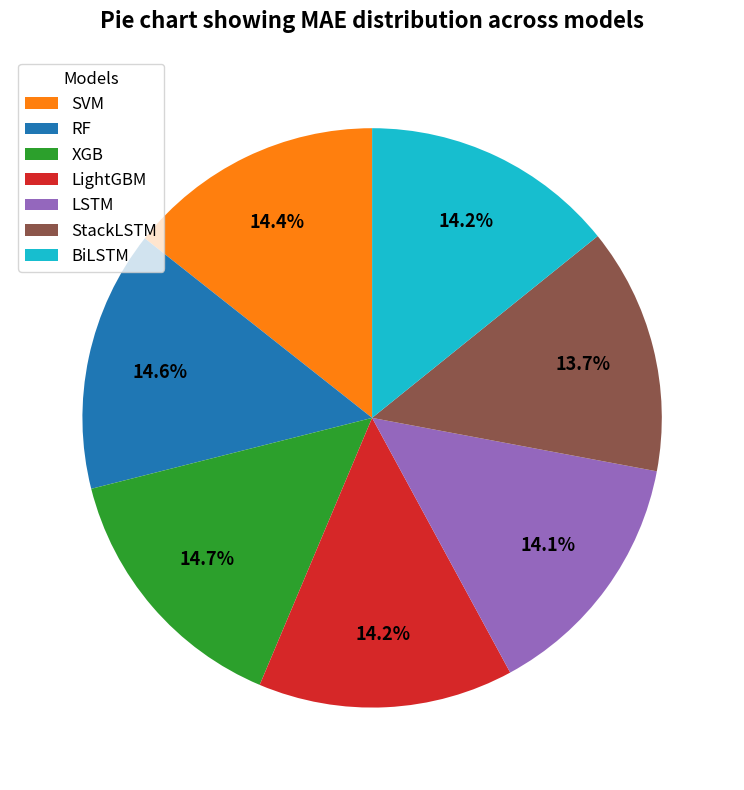

What percentage is the RF slice, to the nearest percent?

15%